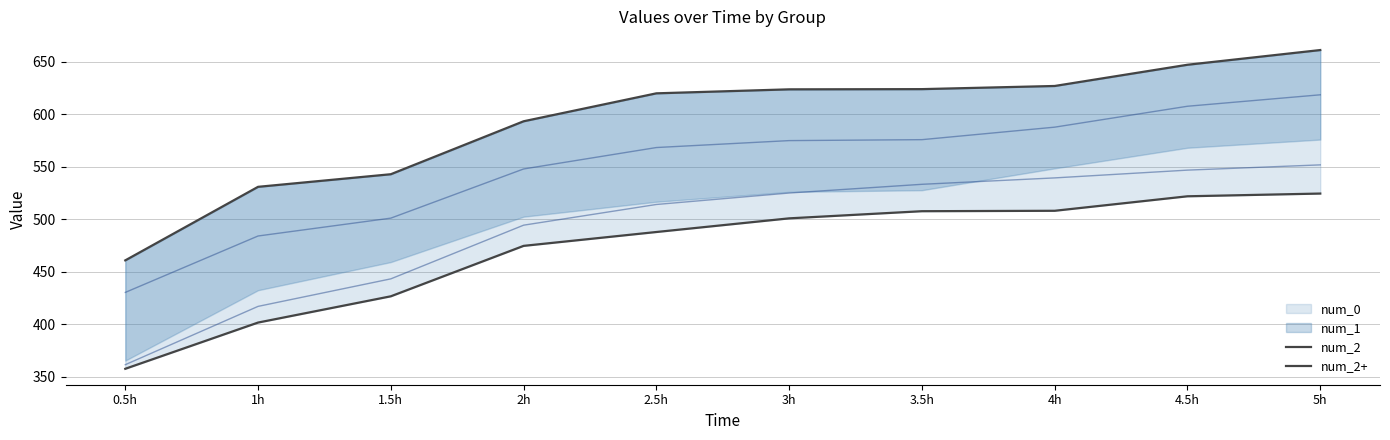

Which series has the largest total across all categories?

num_2